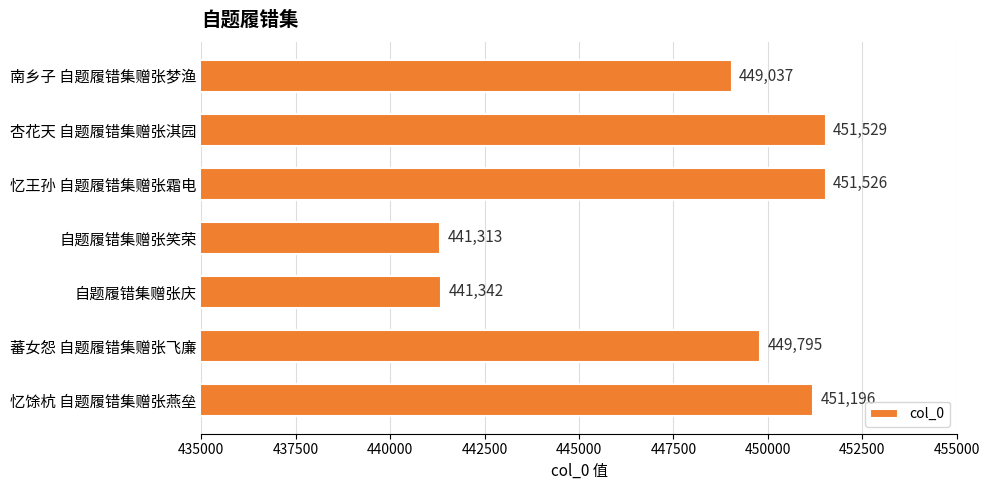

Reading top to bottom, list all the values displayed in this chart.

449037	451529	451526	441313	441342	449795	451196